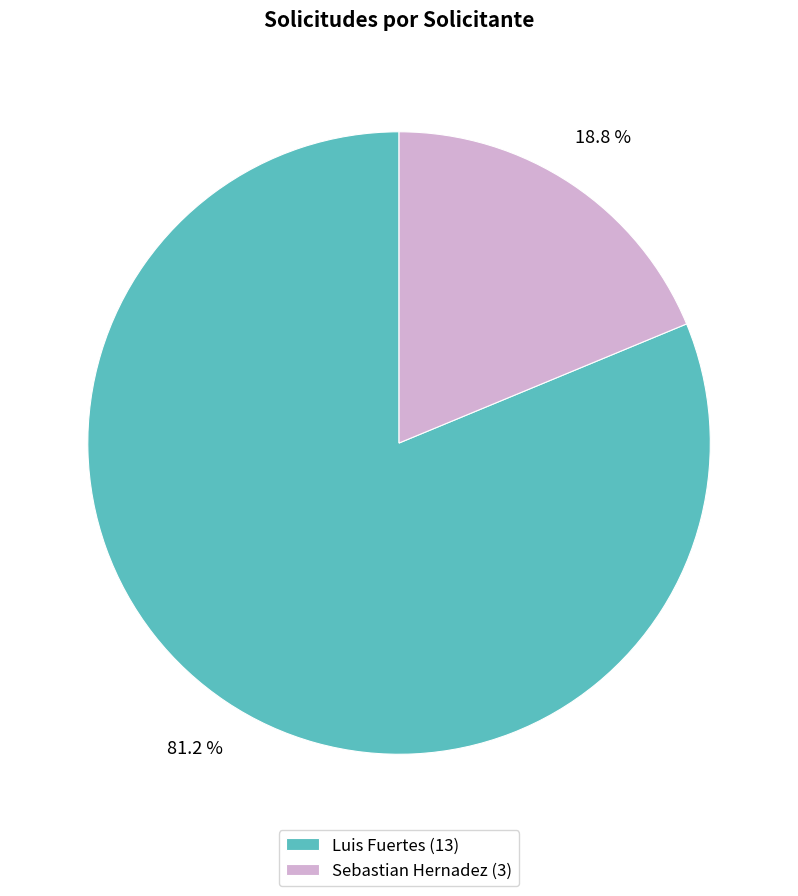

To the nearest percent, what is the combined percentage of Luis Fuertes and Sebastian Hernadez?

100%